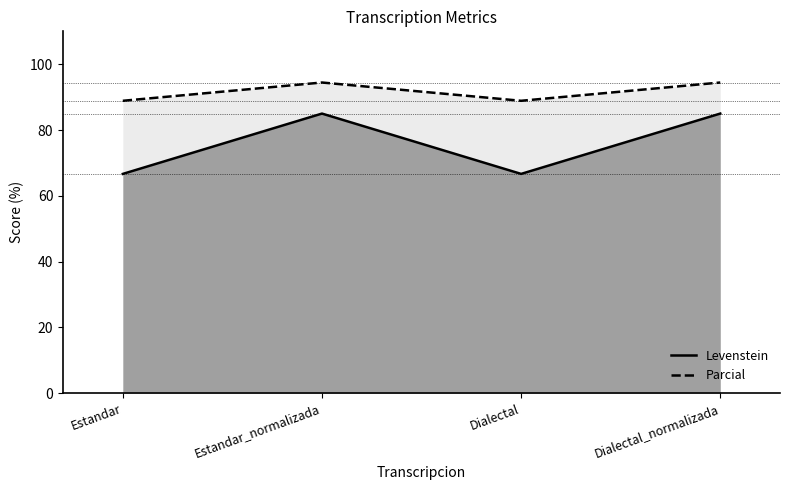

What is the approximate value of Parcial at Estandar?

88.9